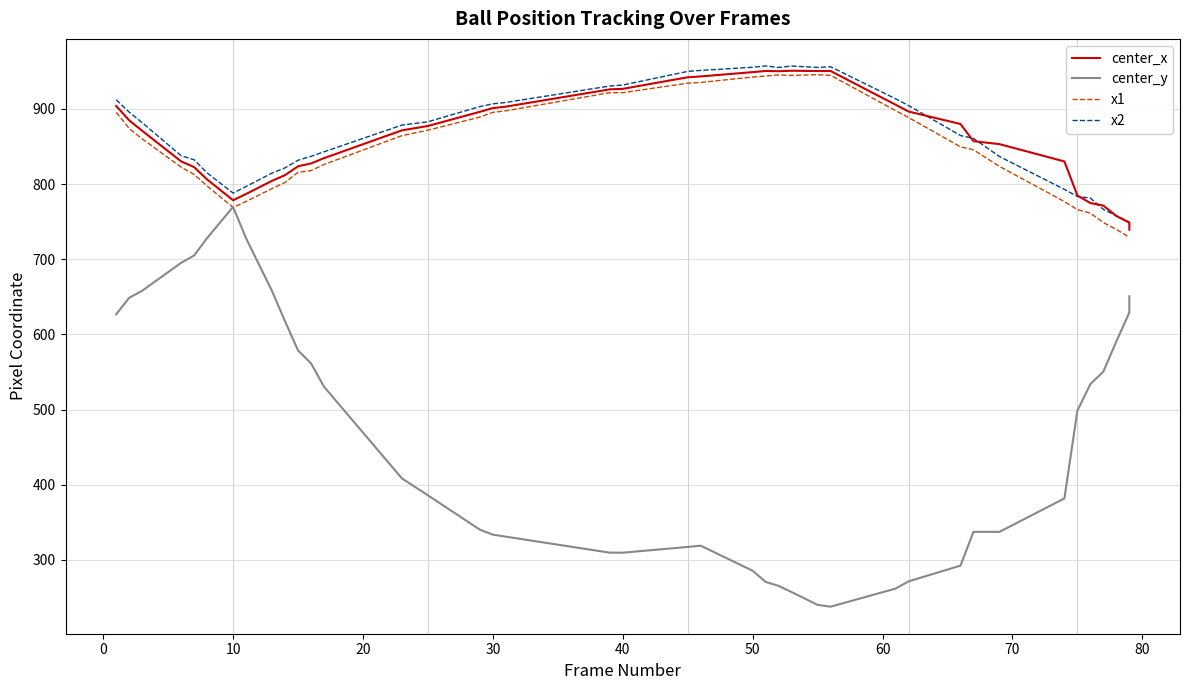

Does the chart display data point markers on the line(s)?

No